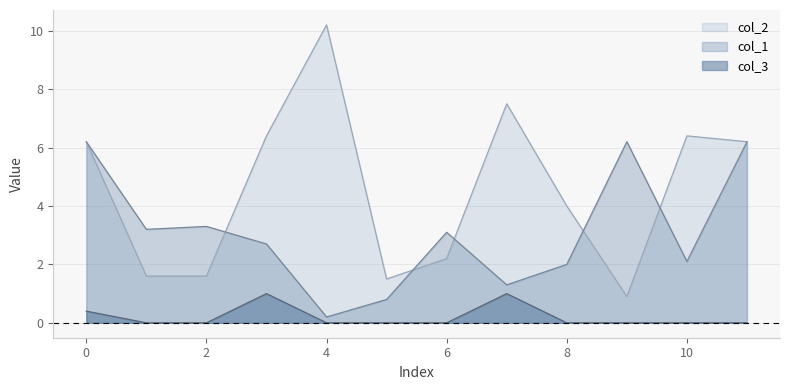

What is the sum of all col_1 values?

37.3